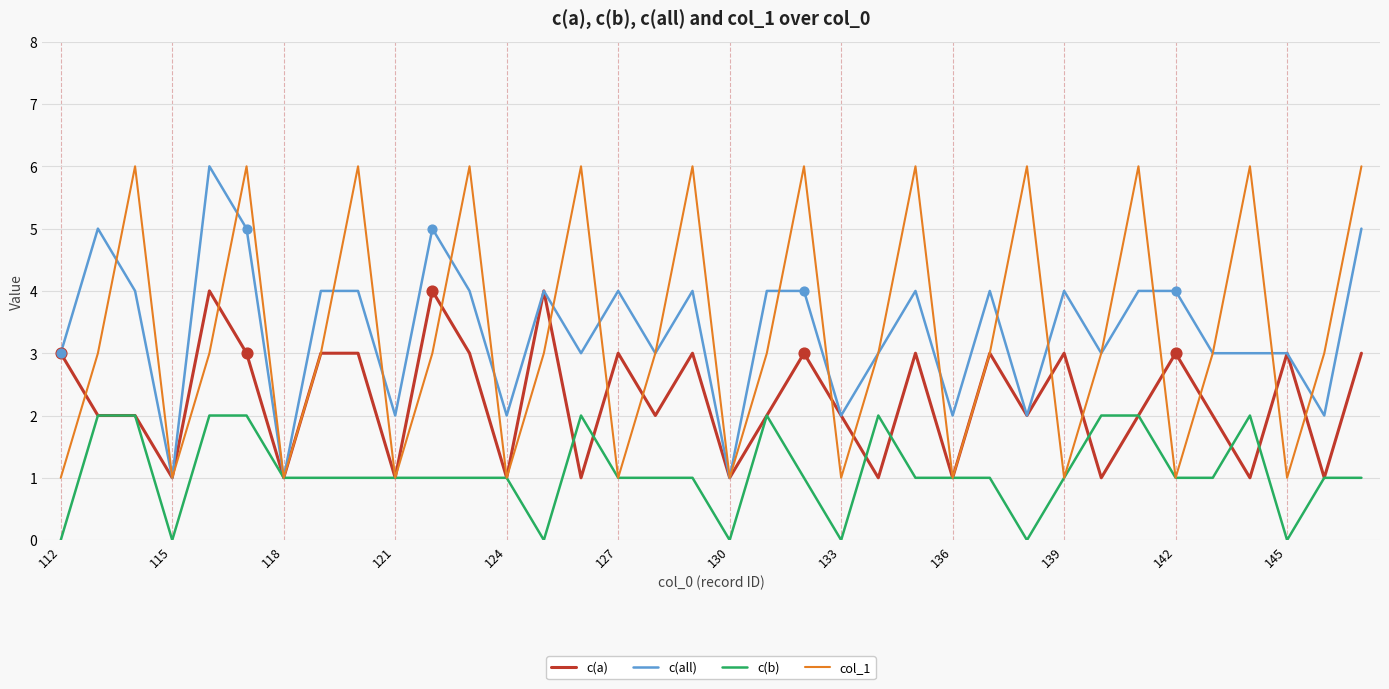

What is the greatest value displayed?

6